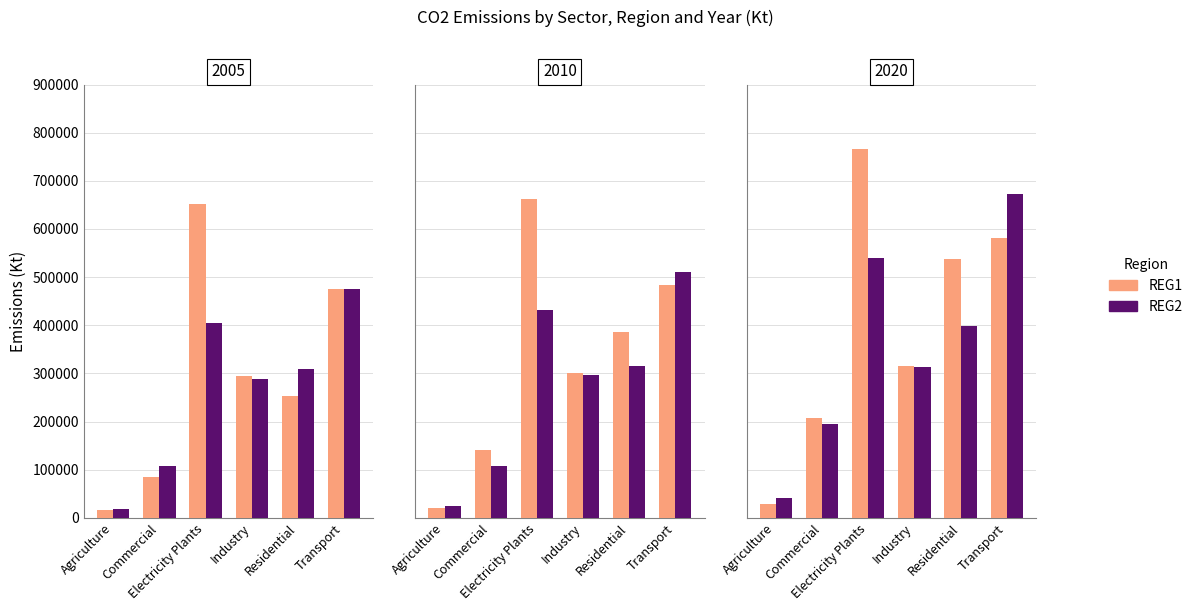

True or false: REG2 has a value of 195173.1 at Commercial.

True